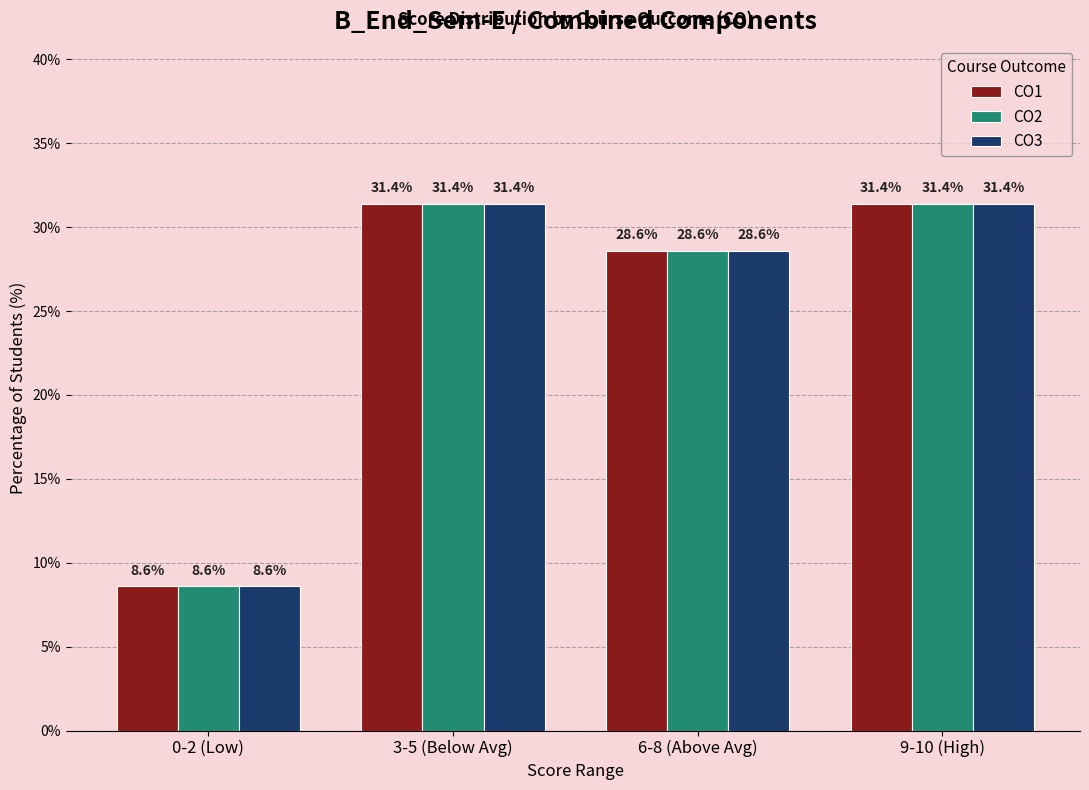

The CO1 series shows 39.4 at 6-8 (Above Avg). True or false?

False